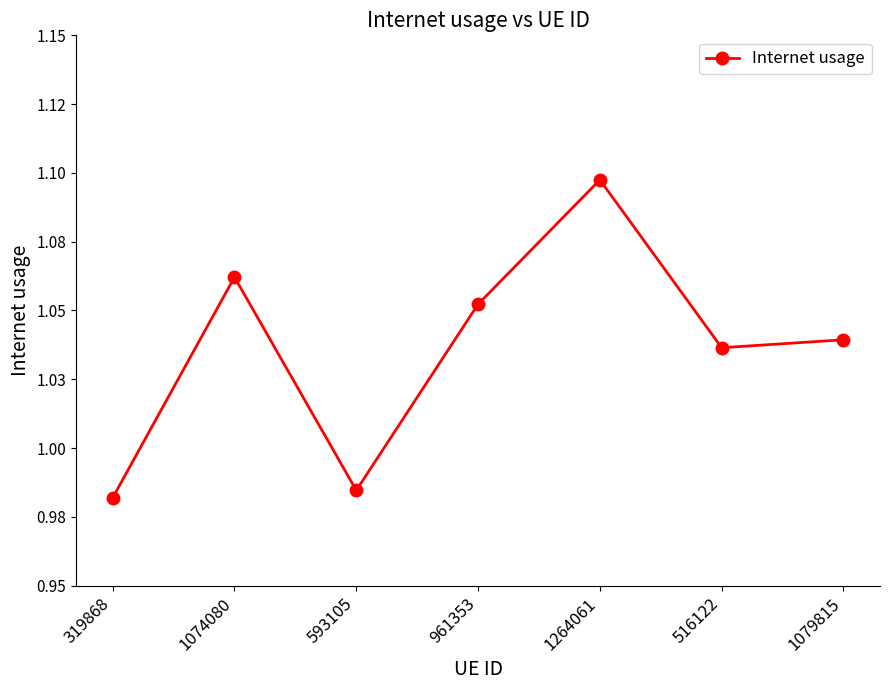

Is this an area chart (filled region under the line)?

No